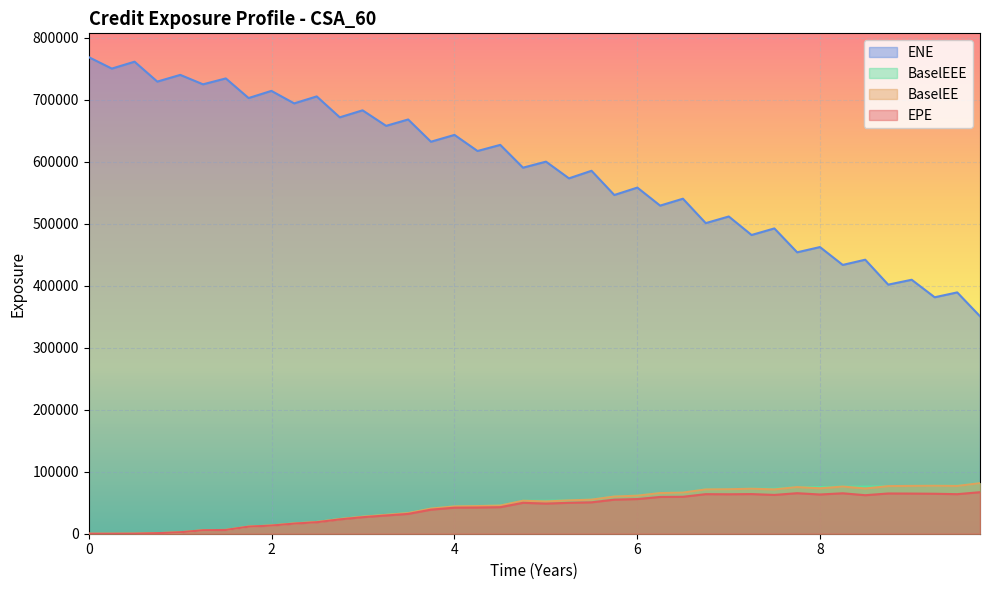

The value of BaselEEE at 6 is 61360.8. True or false?

True